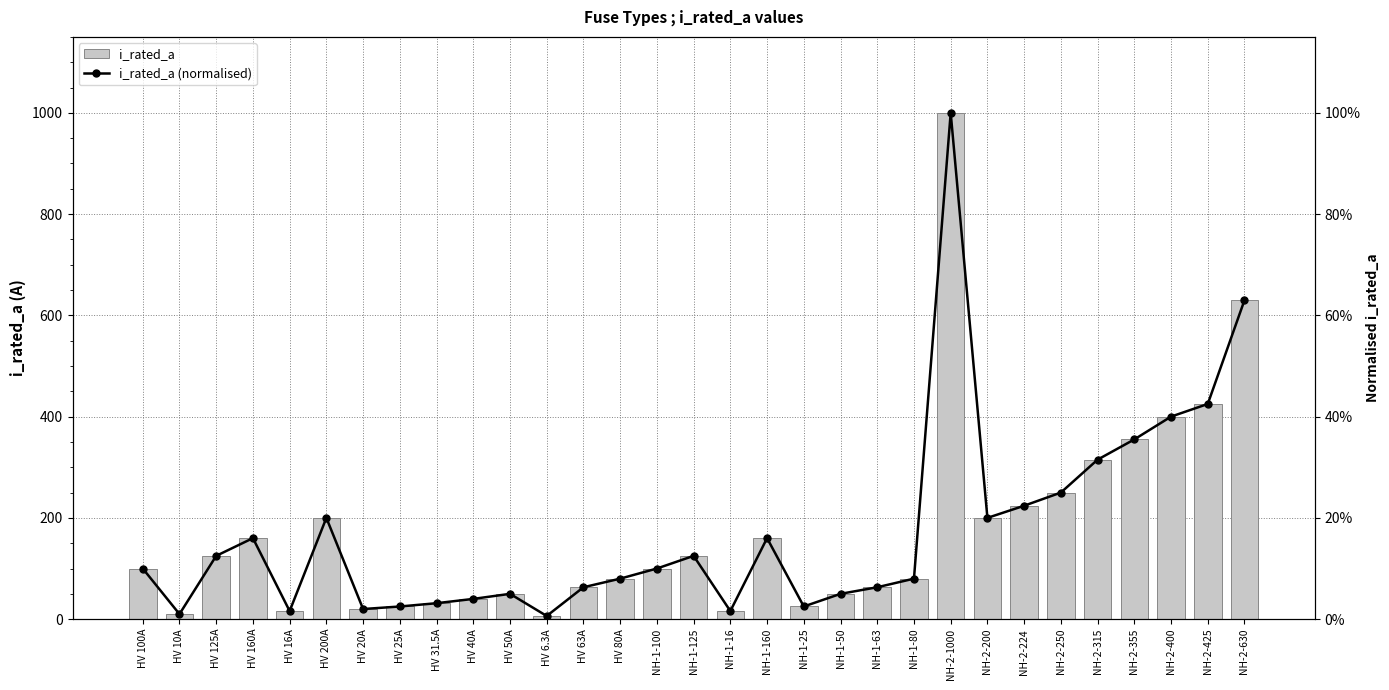

What position from the left is NH-2-315?

27